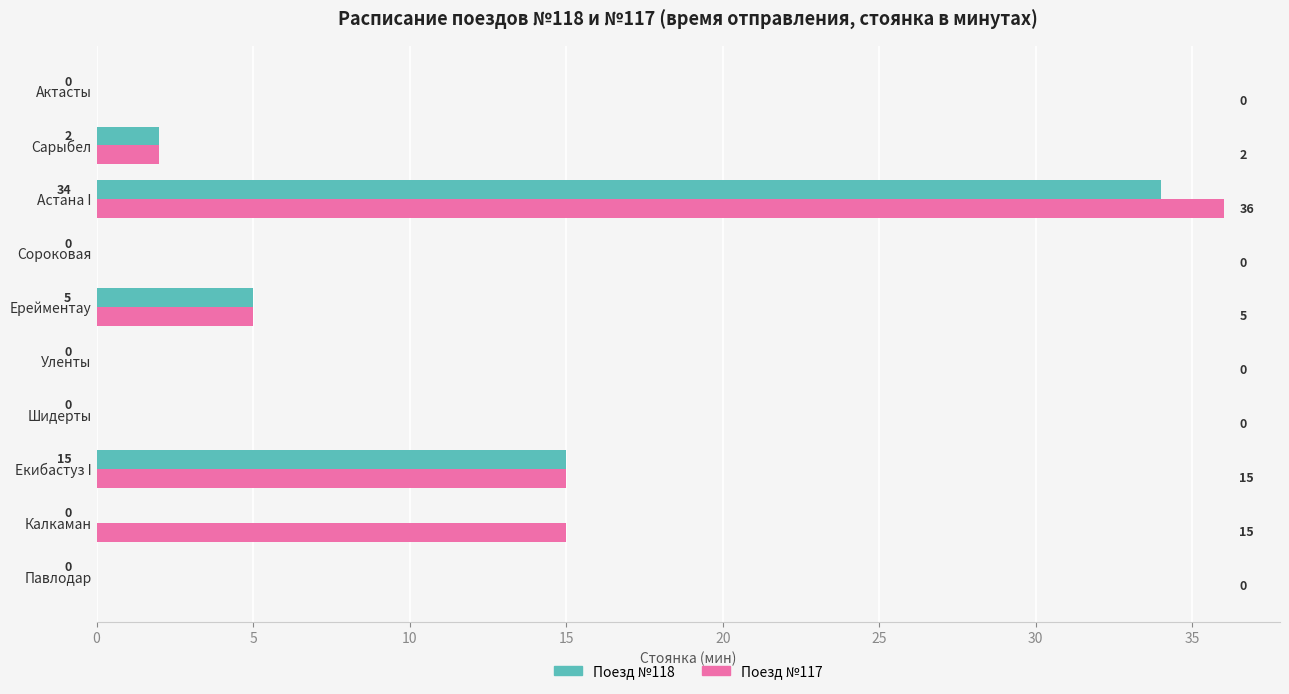

At which category does the chart reach its peak across all series?

Астана I